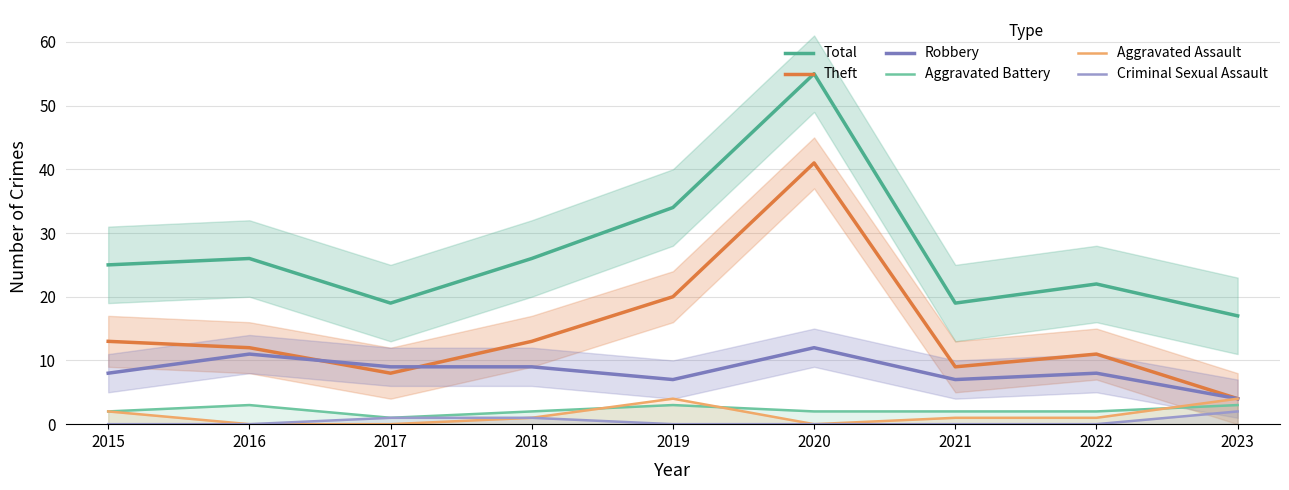

True or false: Aggravated Battery and Total cross at least once.

False